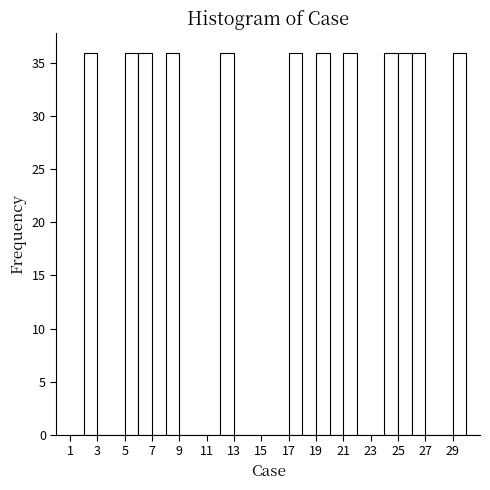

Reading left to right, list every bar in this chart as the range it spans on the x-axis followed by its height. The values are not printed on the chart, so give them approximately, as read against the axis.

1 to 2: 0
2 to 3: 36
3 to 4: 0
4 to 5: 0
5 to 6: 36
6 to 7: 36
7 to 8: 0
8 to 9: 36
9 to 10: 0
10 to 11: 0
11 to 12: 0
12 to 13: 36
13 to 14: 0
14 to 15: 0
15 to 16: 0
16 to 17: 0
17 to 18: 36
18 to 19: 0
19 to 20: 36
20 to 21: 0
21 to 22: 36
22 to 23: 0
23 to 24: 0
24 to 25: 36
25 to 26: 36
26 to 27: 36
27 to 28: 0
28 to 29: 0
29 to 30: 36
30 to 31: 0